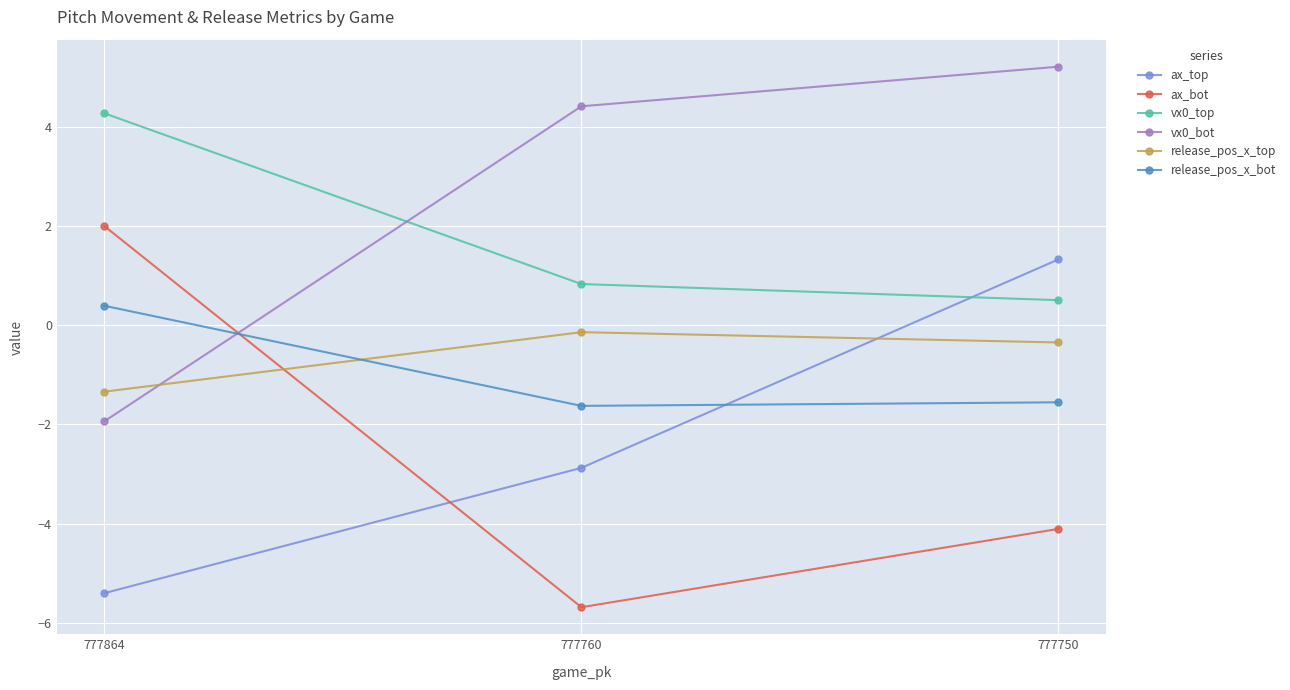

The value of vx0_bot at 777760 is 4.4. True or false?

True